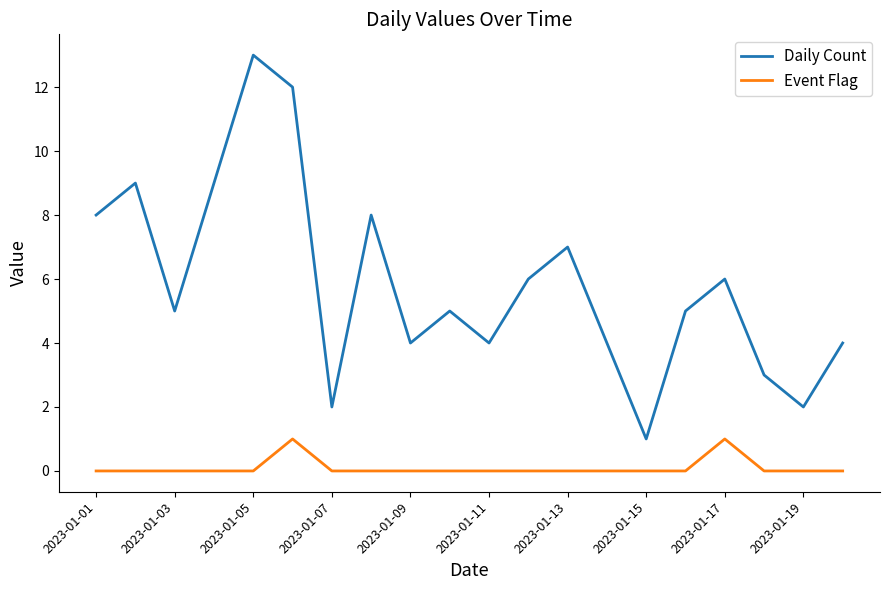

Which series has the largest range (max minus min)?

Daily Count